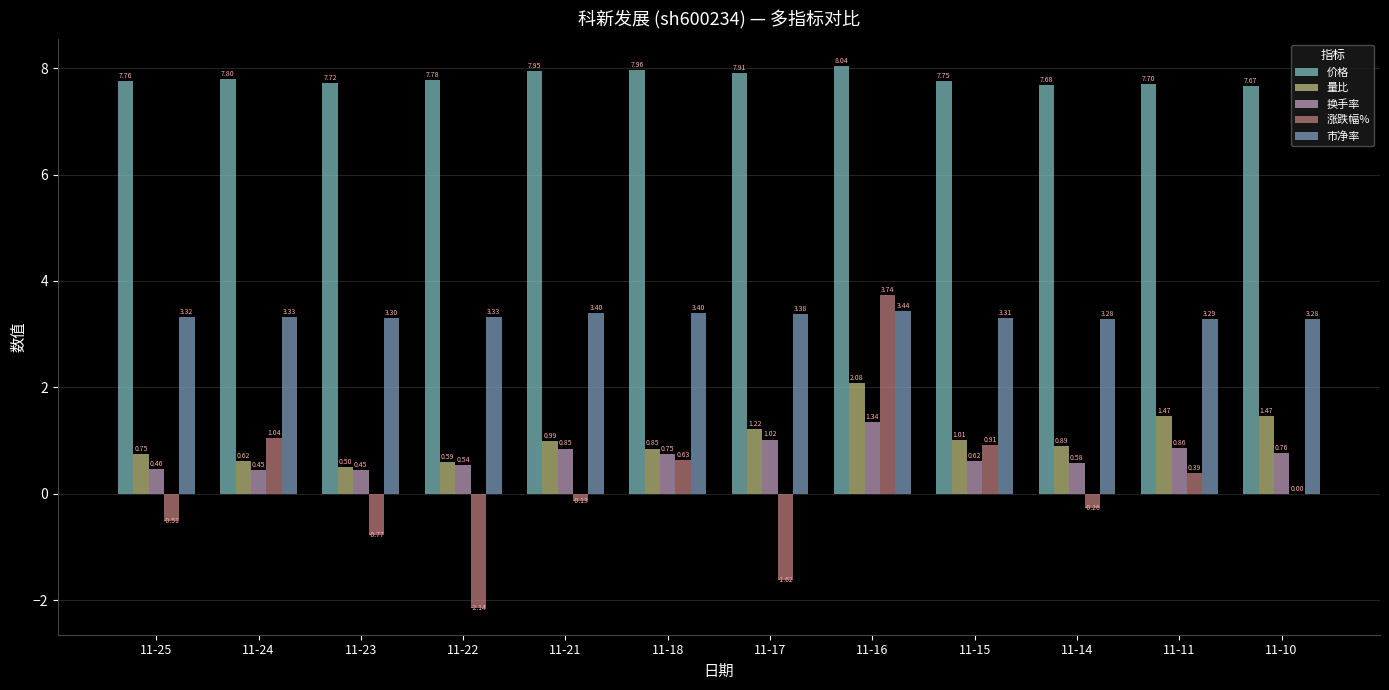

Reading left to right, what are all the values shown in this chart?

价格: 7.8	7.8	7.7	7.8	8.0	8.0	7.9	8.0	7.8	7.7	7.7	7.7
量比: 0.8	0.6	0.5	0.6	1.0	0.8	1.2	2.1	1.0	0.9	1.5	1.5
换手率: 0.5	0.5	0.5	0.5	0.8	0.8	1.0	1.3	0.6	0.6	0.9	0.8
涨跌幅%: -0.5	1.0	-0.8	-2.1	-0.1	0.6	-1.6	3.7	0.9	-0.3	0.4	0.0
市净率: 3.3	3.3	3.3	3.3	3.4	3.4	3.4	3.4	3.3	3.3	3.3	3.3